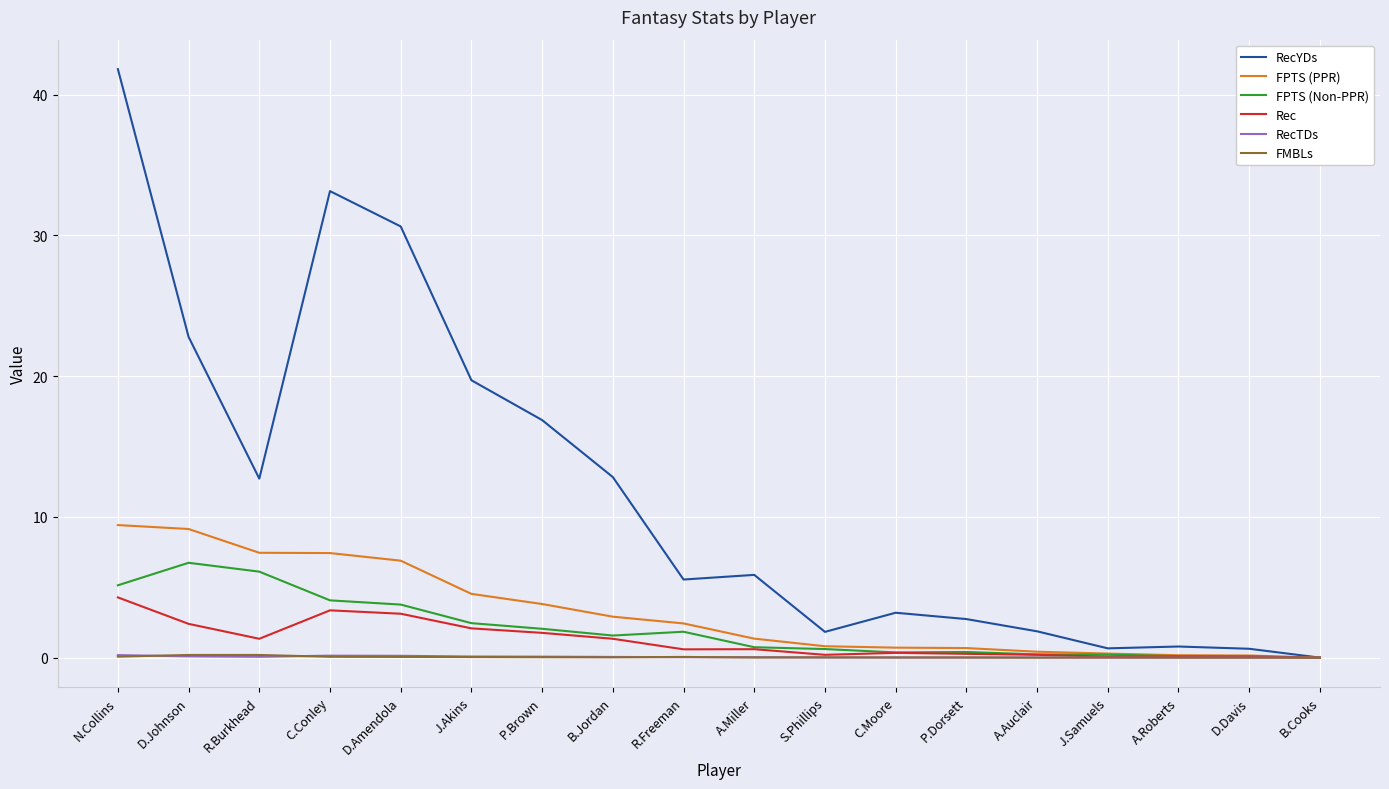

At which category is the sum across all series the highest?

N.Collins